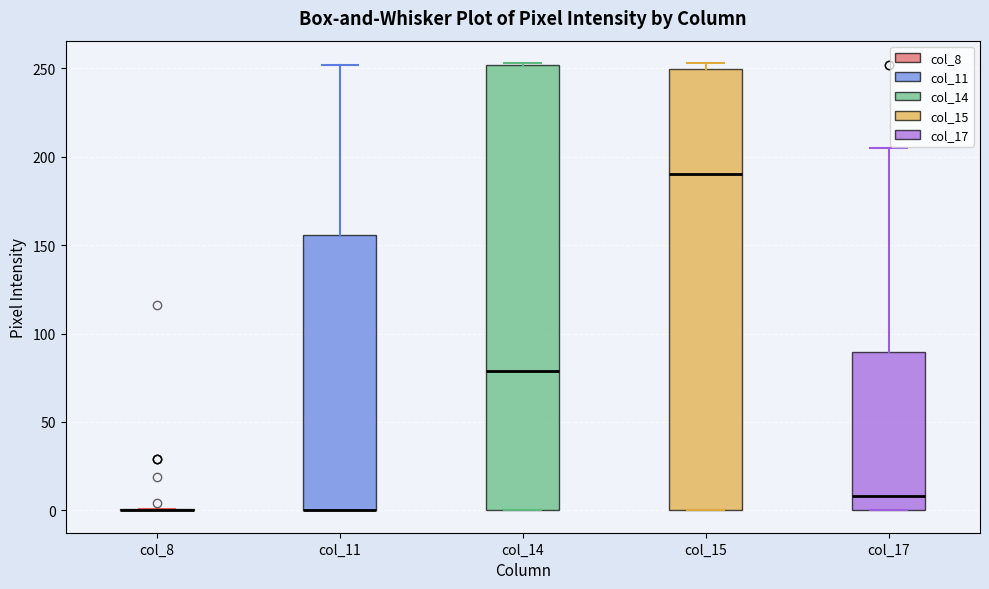

Where is the upper edge of the box for col_14 on the y-axis? The values are not printed on the chart, so give them approximately, as read against the axis.

250